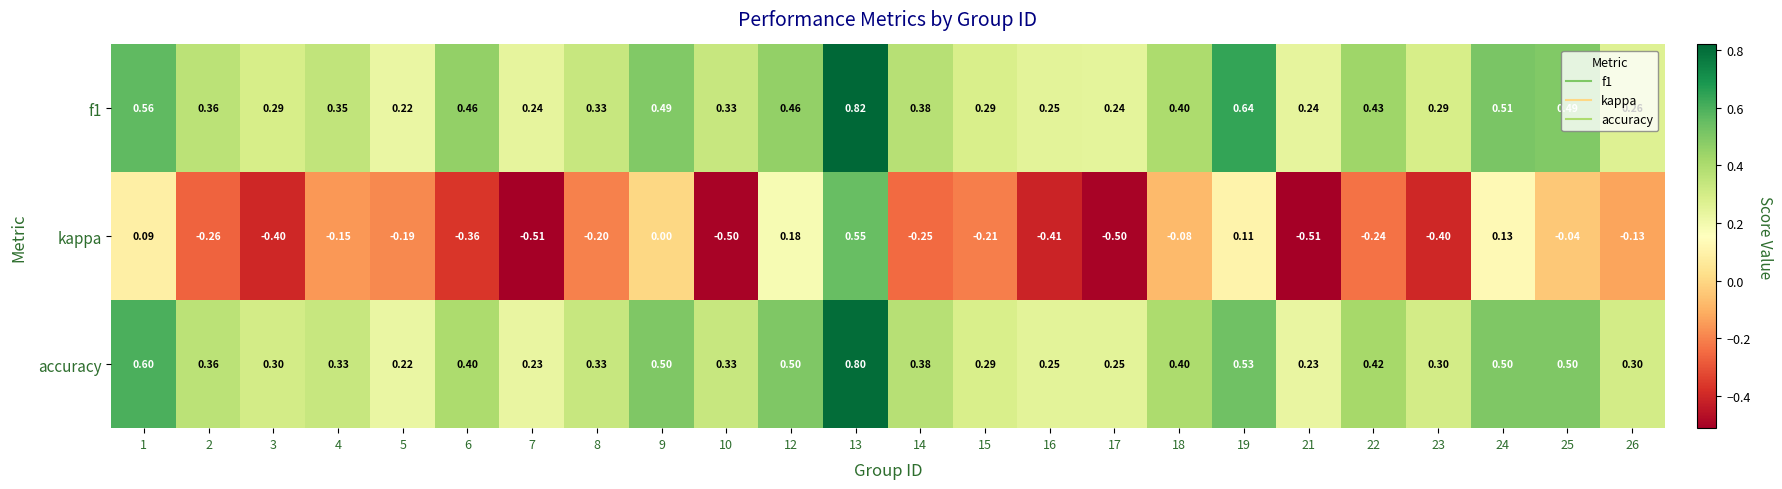

Is the value of accuracy at 15 greater than the value of kappa at 24?

Yes